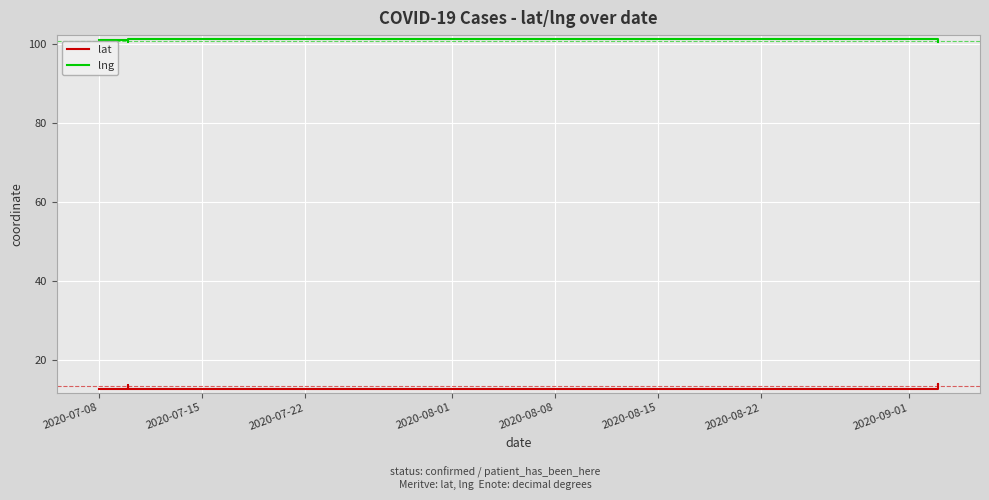

How many categories are shown in the chart?

10